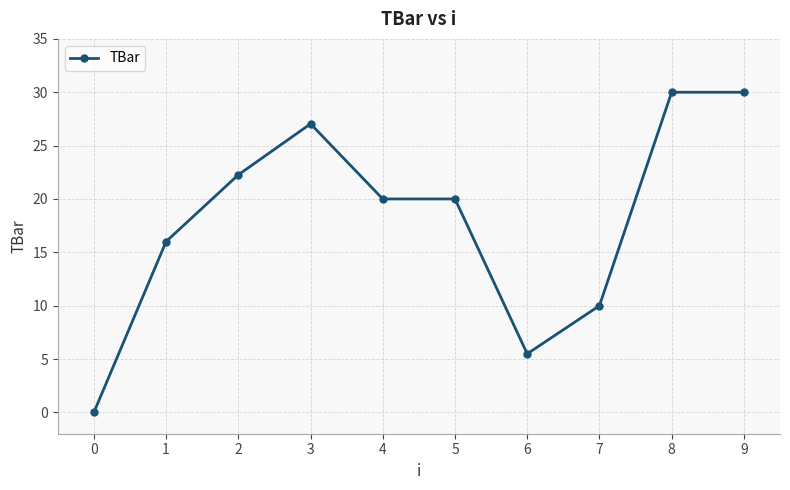

Where is the first local maximum?

3